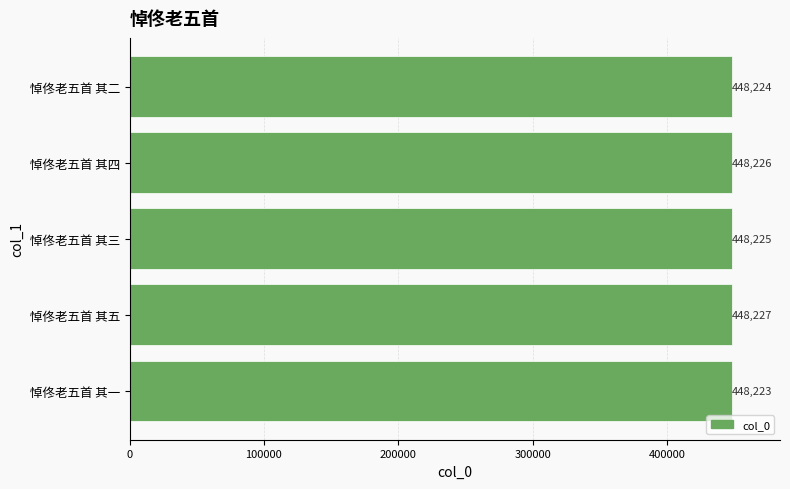

List the labels in order of value, largest first.

悼佟老五首 其五, 悼佟老五首 其四, 悼佟老五首 其三, 悼佟老五首 其二, 悼佟老五首 其一